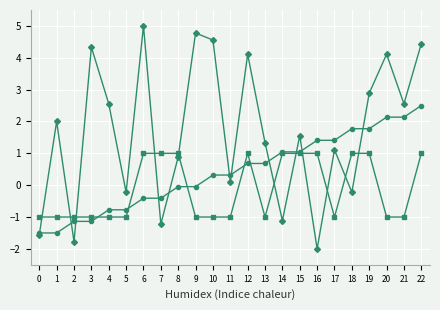

What is the difference between the highest and lowest values at 17?

2.4